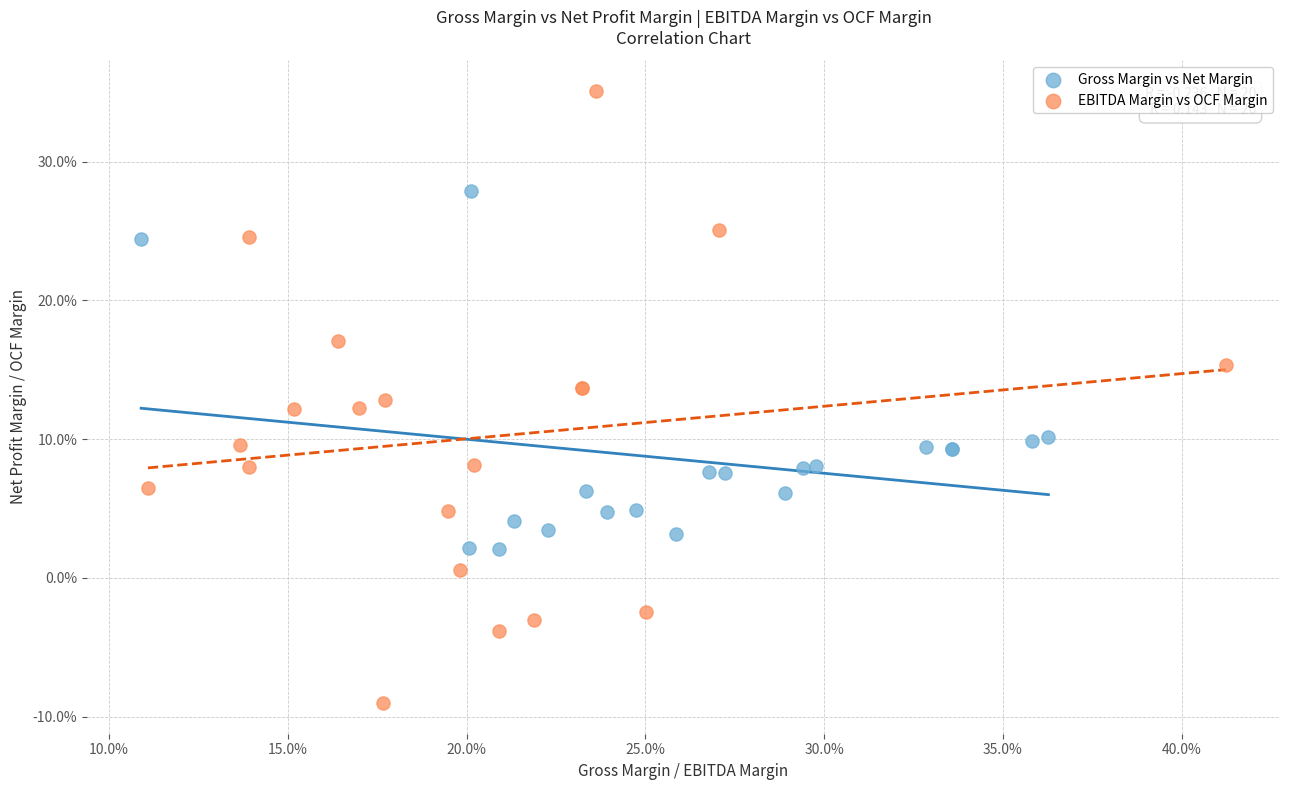

Which series contains the highest Y value?

EBITDA Margin vs OCF Margin